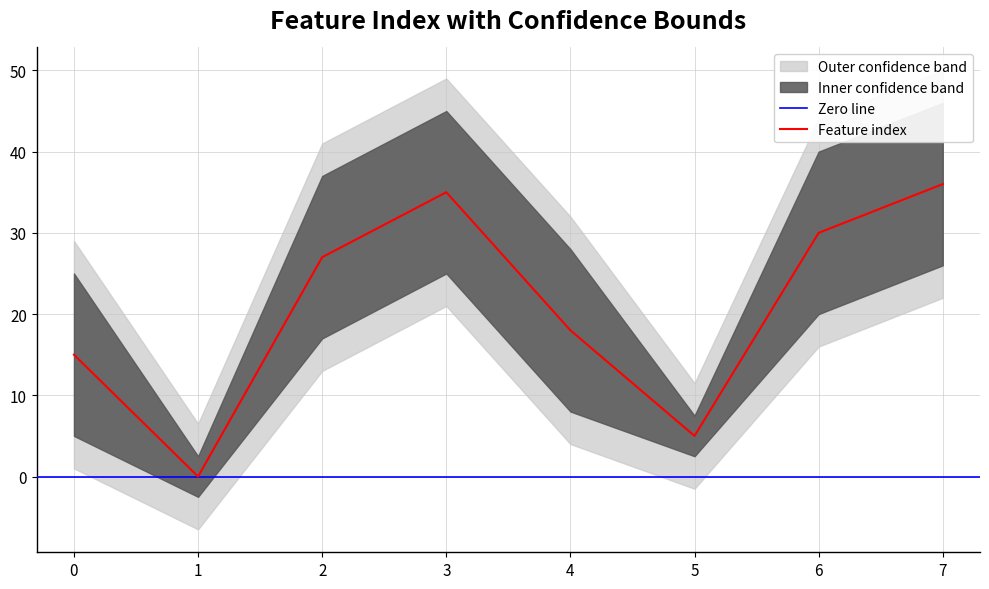

Between 4 and 3, which is larger?

3